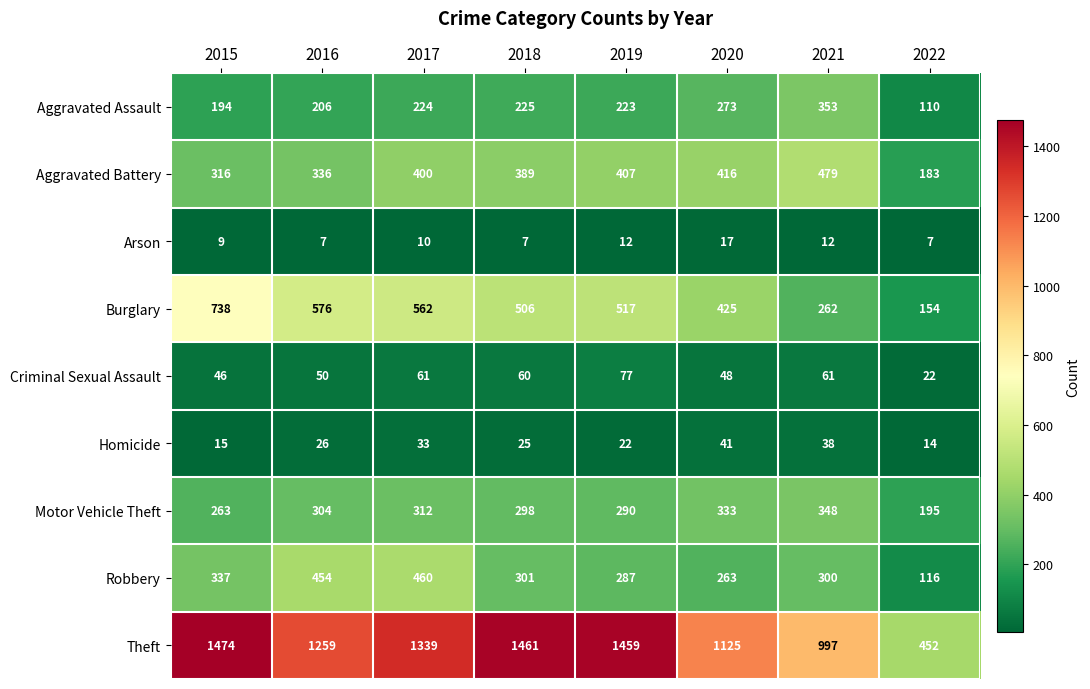

Is it true that Criminal Sexual Assault equals 24 at 2015?

False